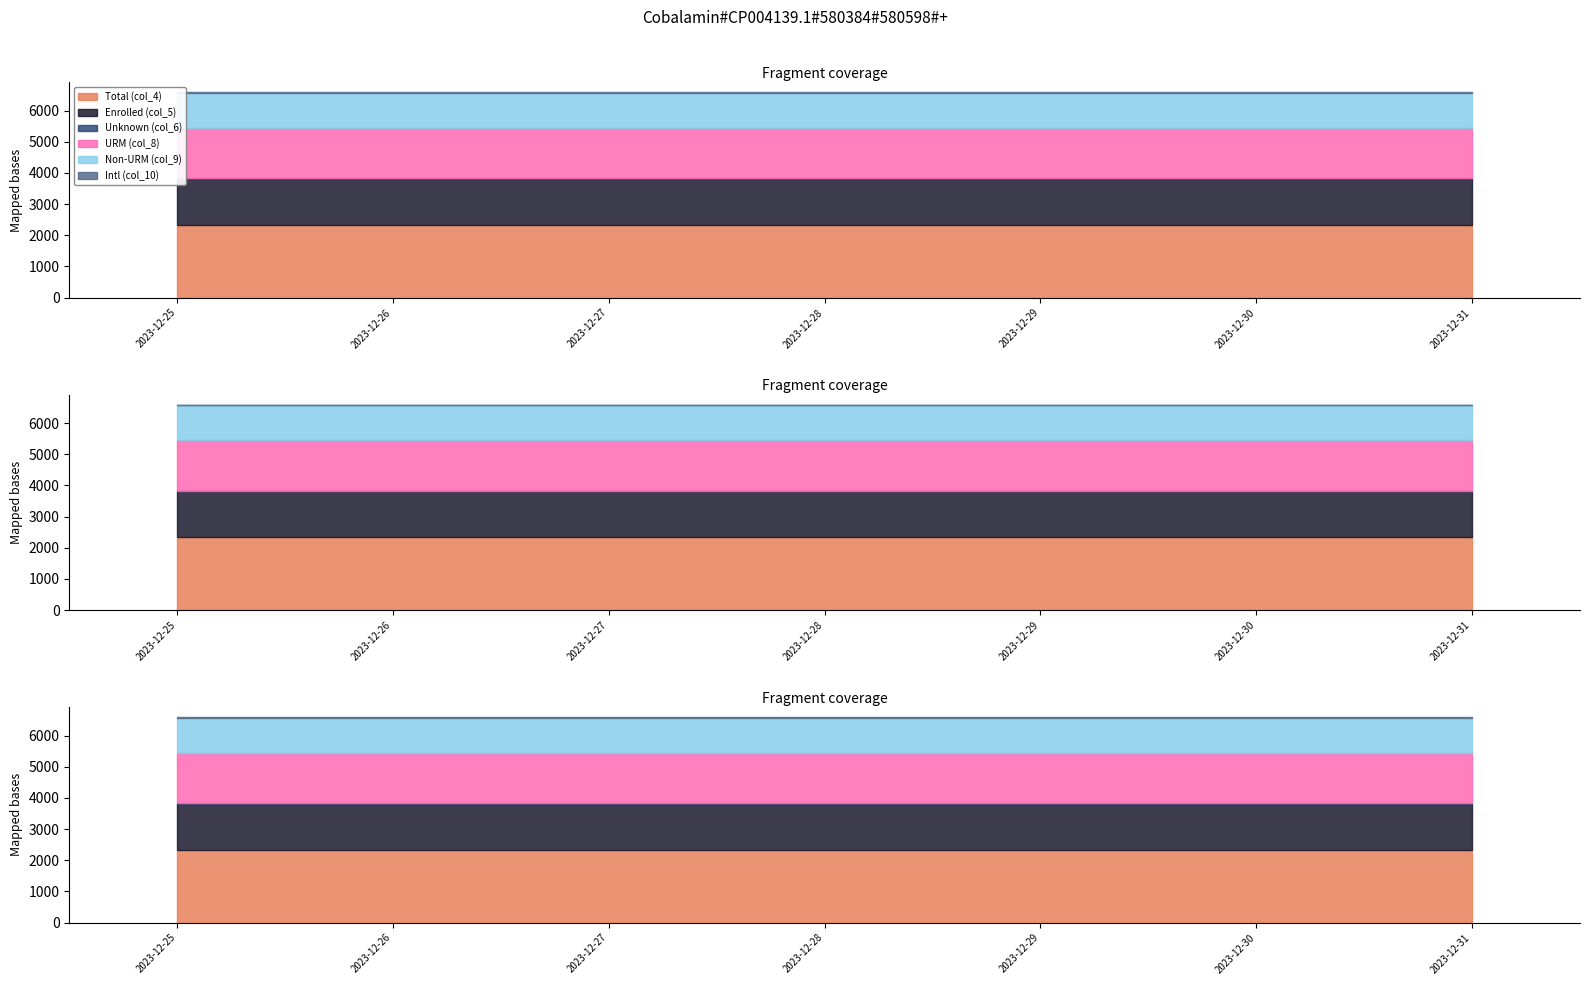

List the series in order of their peak value, highest first.

Total (col_4), URM (col_8), Enrolled (col_5), Non-URM (col_9), Unknown (col_6), Intl (col_10)